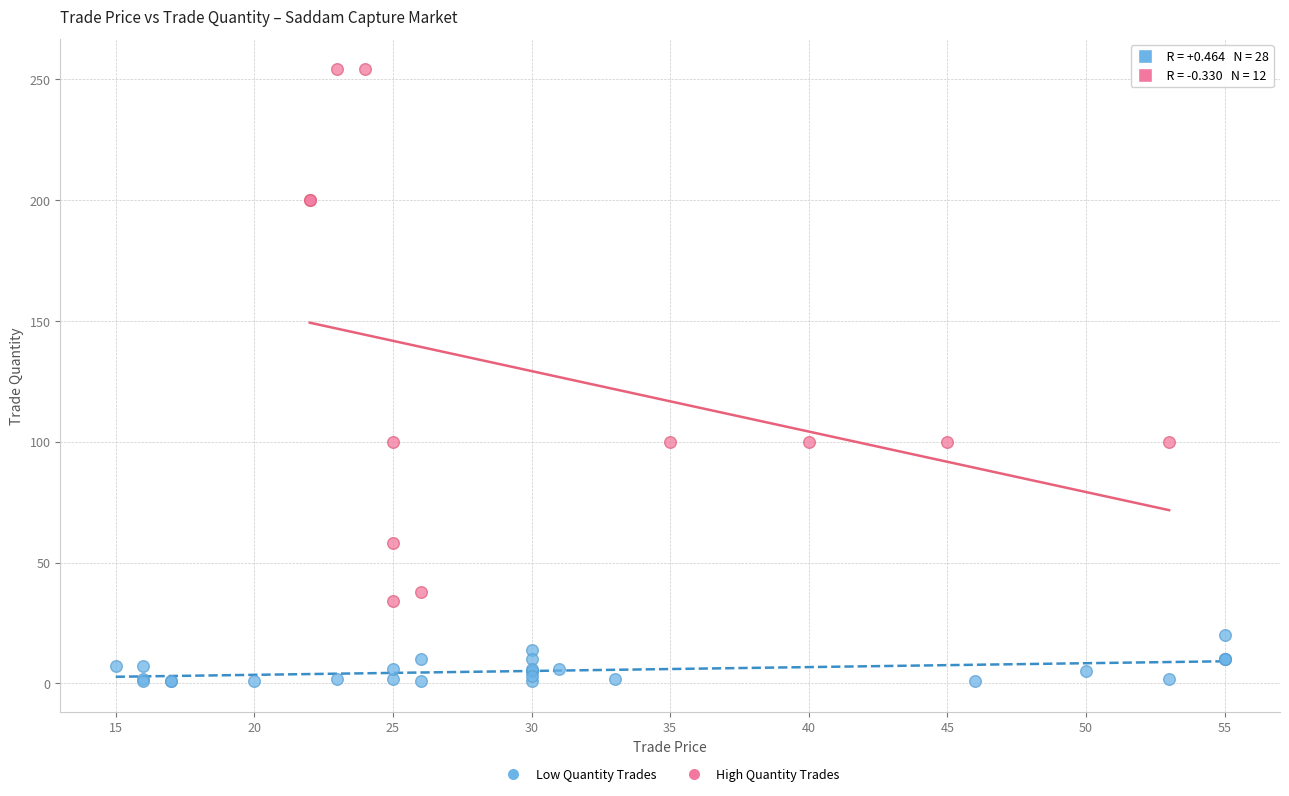

Which series reaches the minimum Y coordinate?

Low Quantity Trades